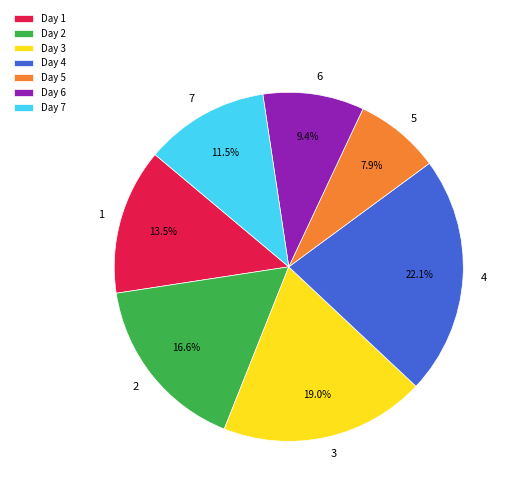

What portion of the pie excludes 7?

88.5%